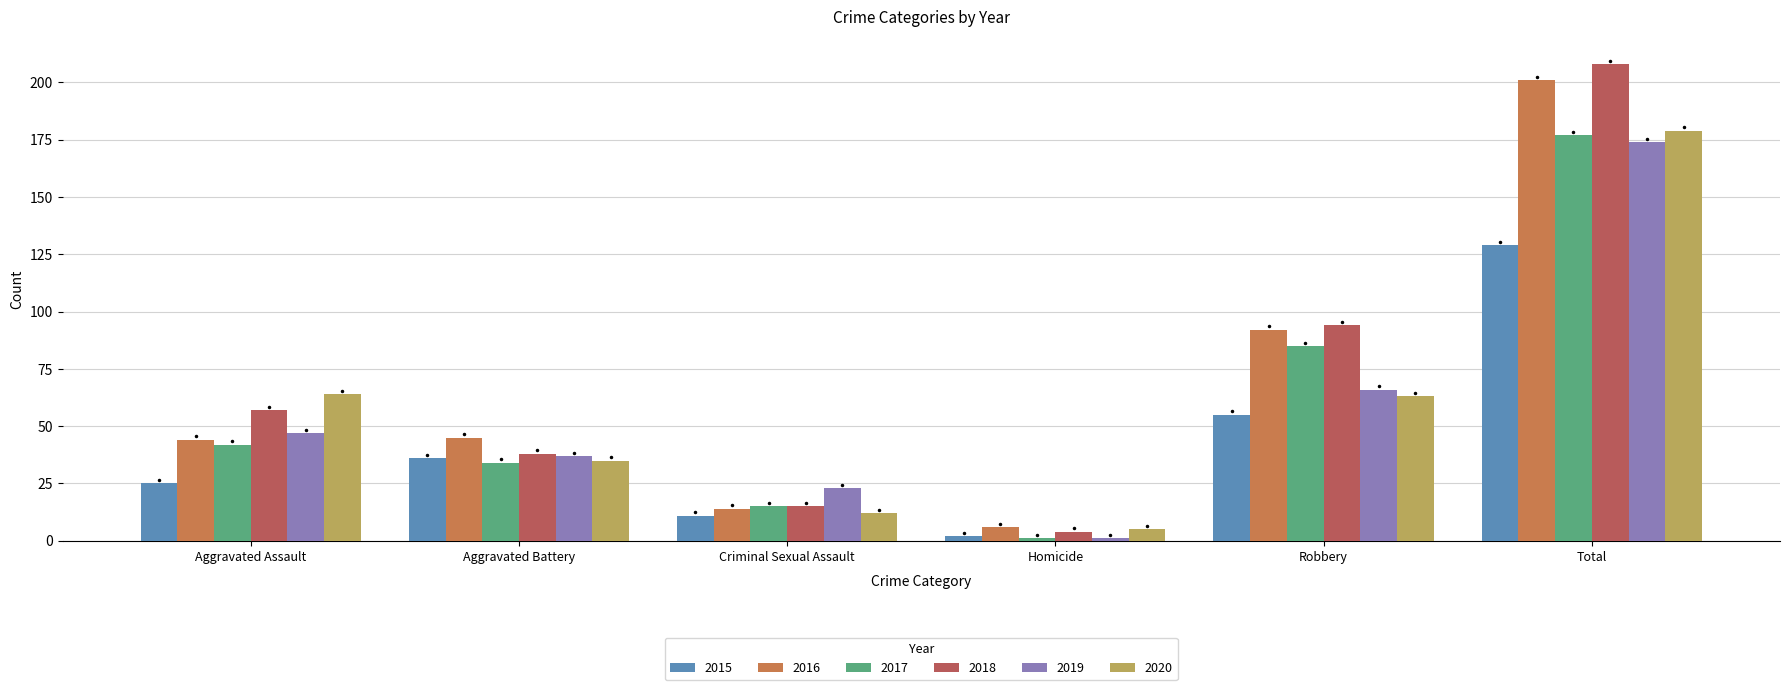

What is the sum of the 2016 values at Criminal Sexual Assault and Total?

215